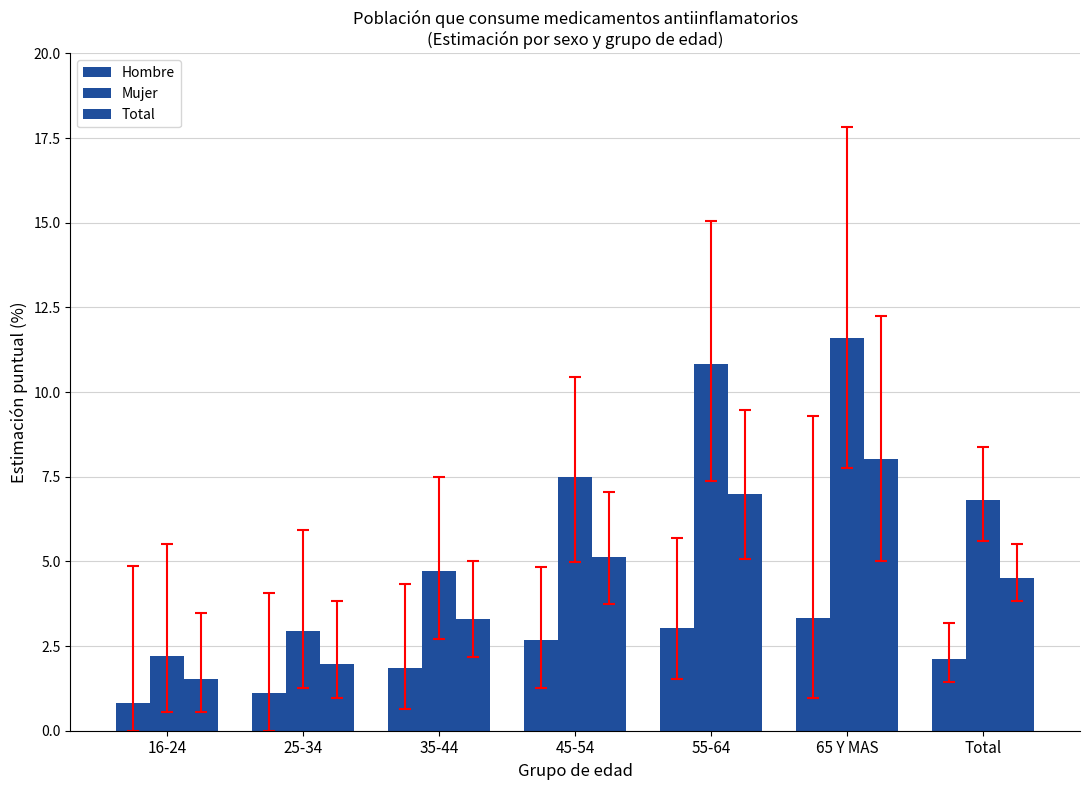

Count the number of categories in the chart.

7